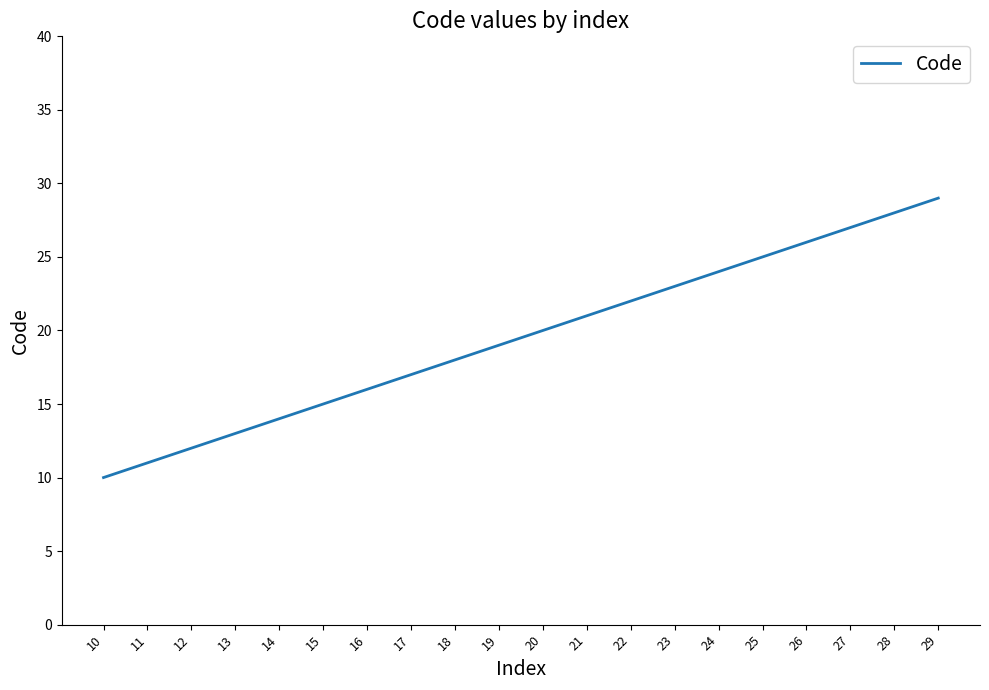

True or false: there are more than 0 points higher than both neighbors.

False